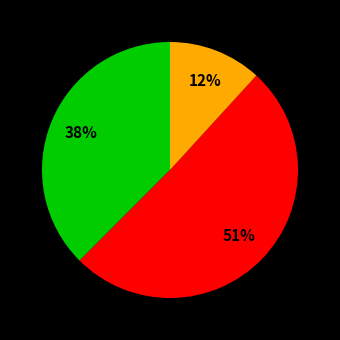

To the nearest percent, what is the average slice percentage?

33%